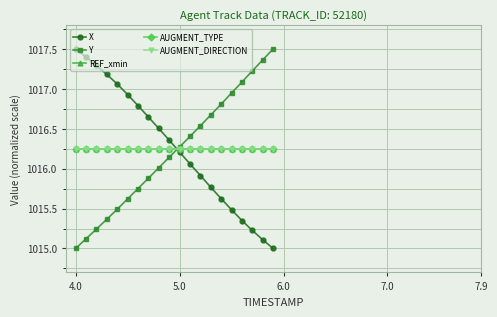

True or false: REF_xmin and AUGMENT_DIRECTION intersect in this chart.

False